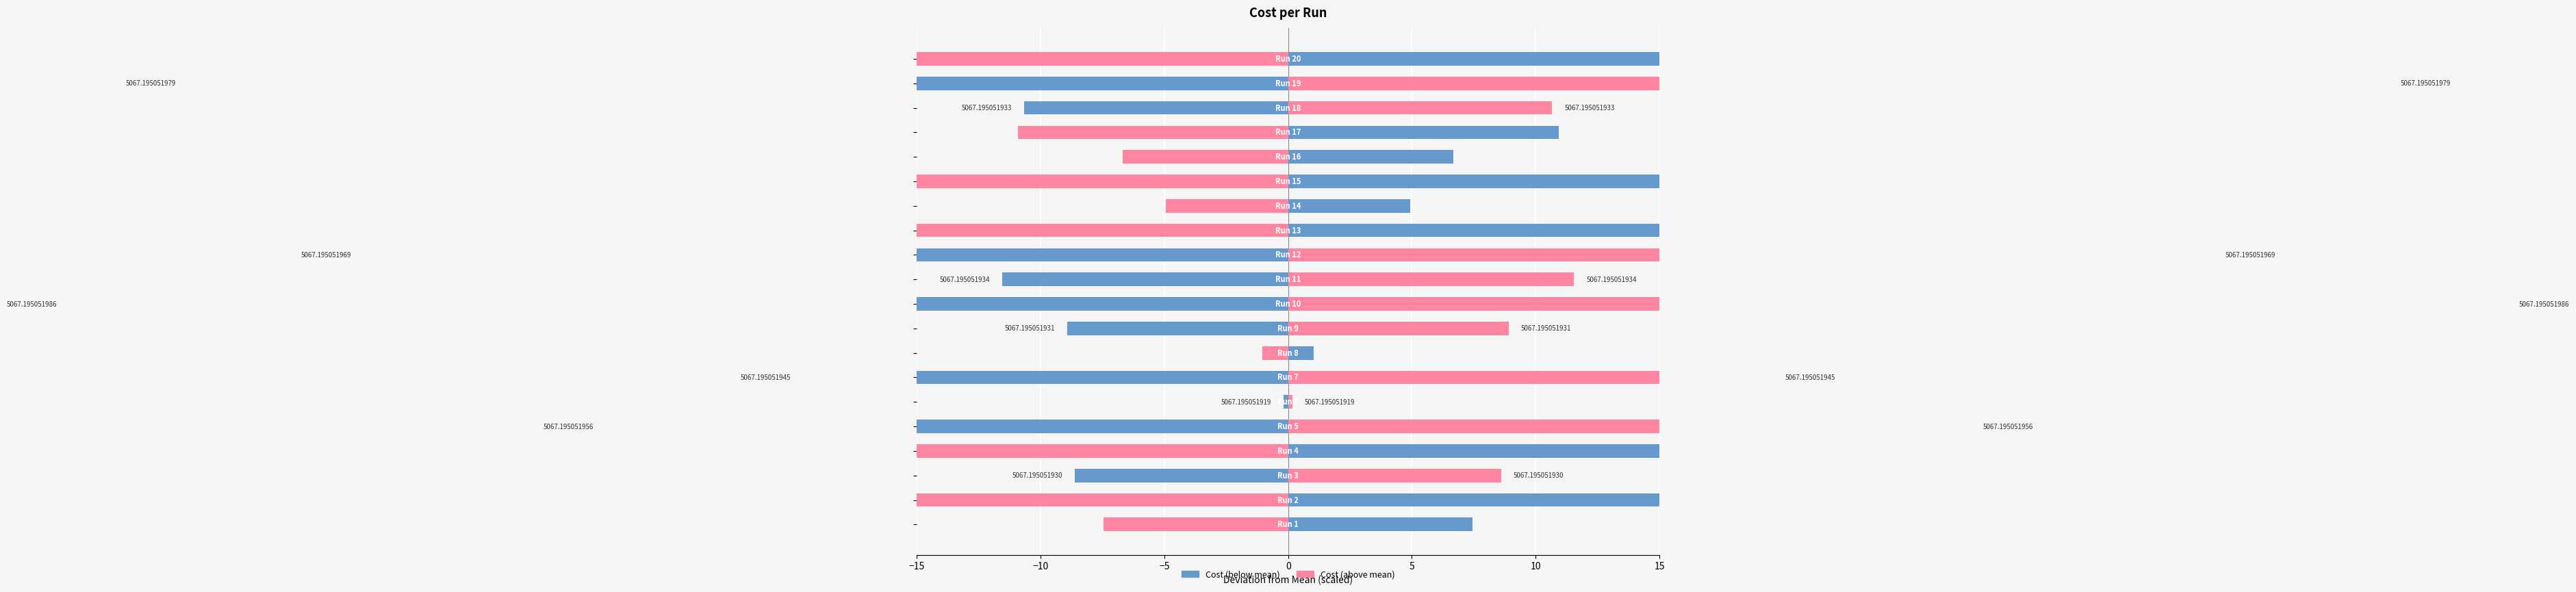

What is the smallest value displayed?

-50.8